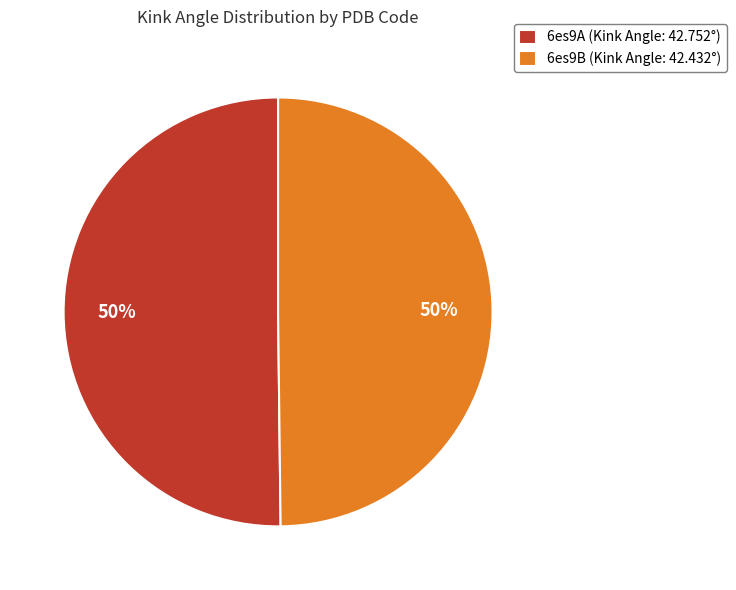

To the nearest percent, what is the combined percentage of 6es9B and 6es9A?

100%